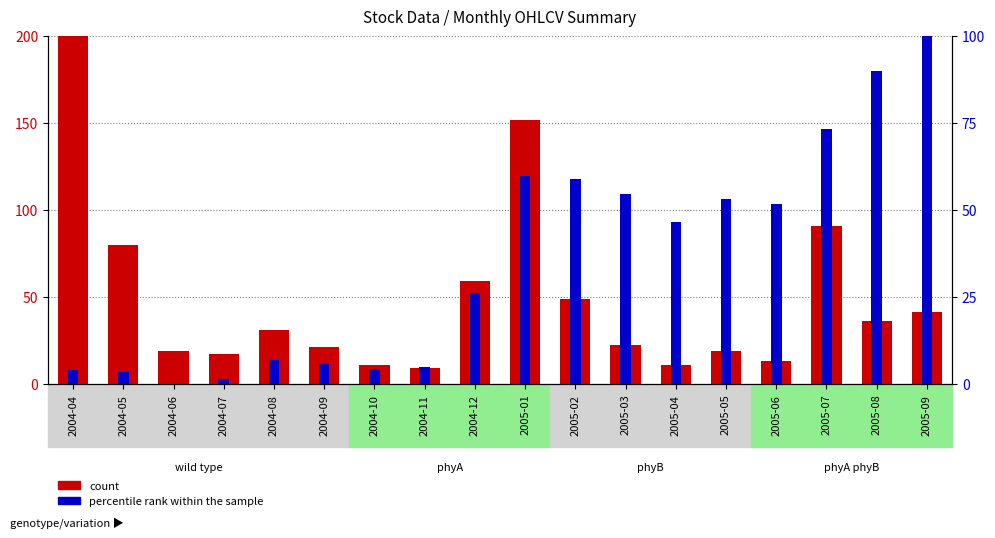

Which category has the highest value across all series?

2004-04